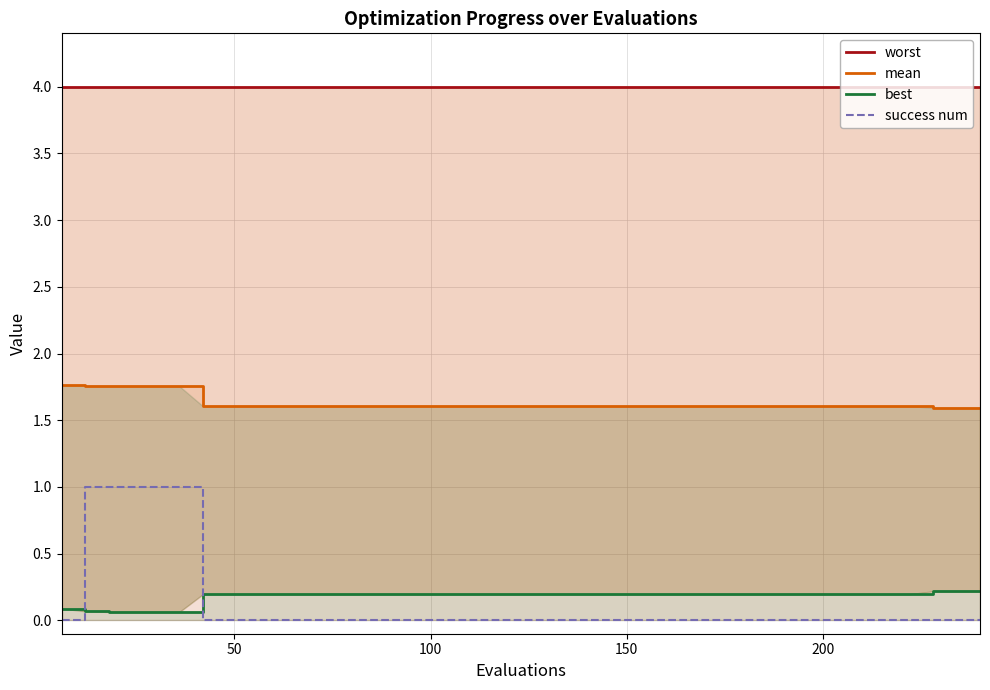

How many lines are shown in the chart?

4